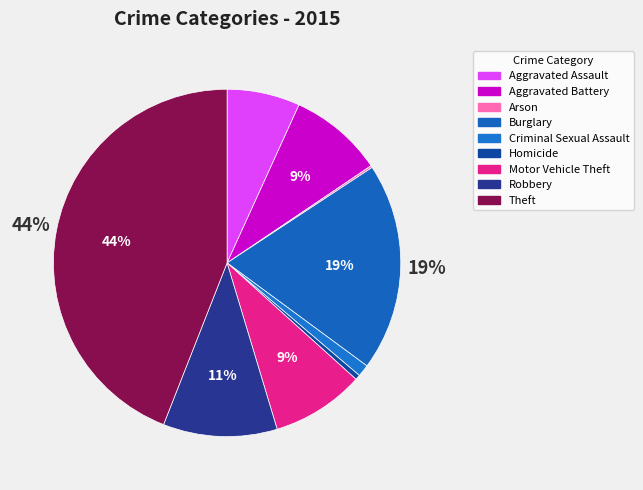

Is Aggravated Assault the majority of the pie?

No